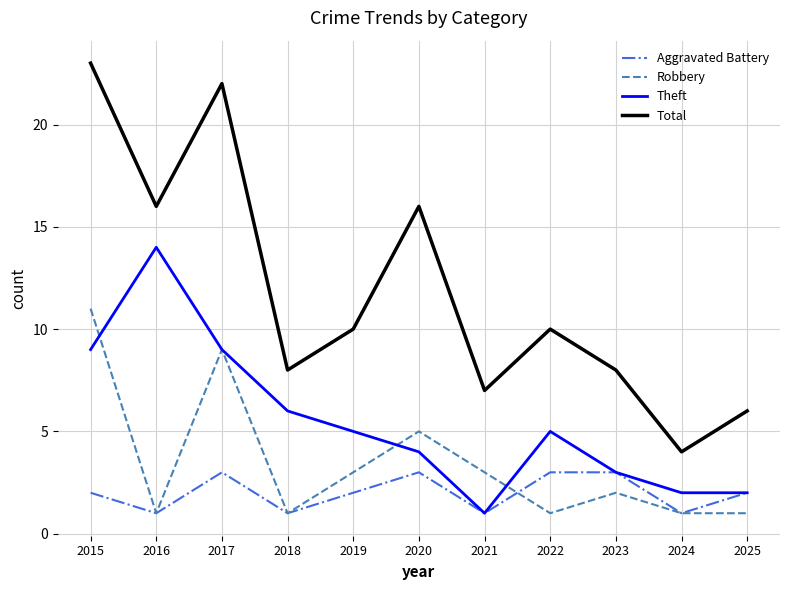

The Theft series shows 2 at 2024. True or false?

True